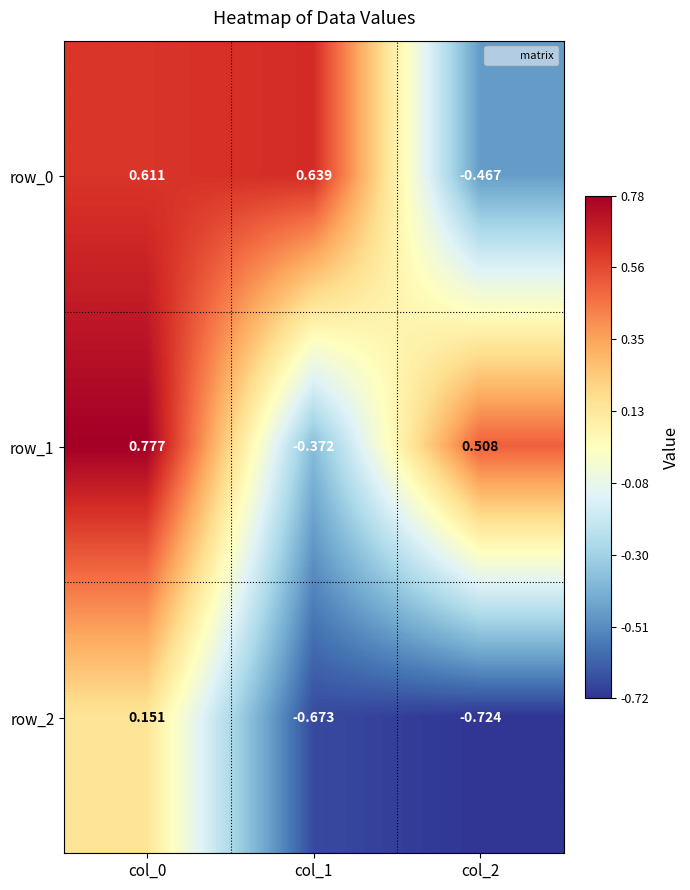

Is the value of row_0 at col_0 greater than the value of row_1 at col_1?

Yes